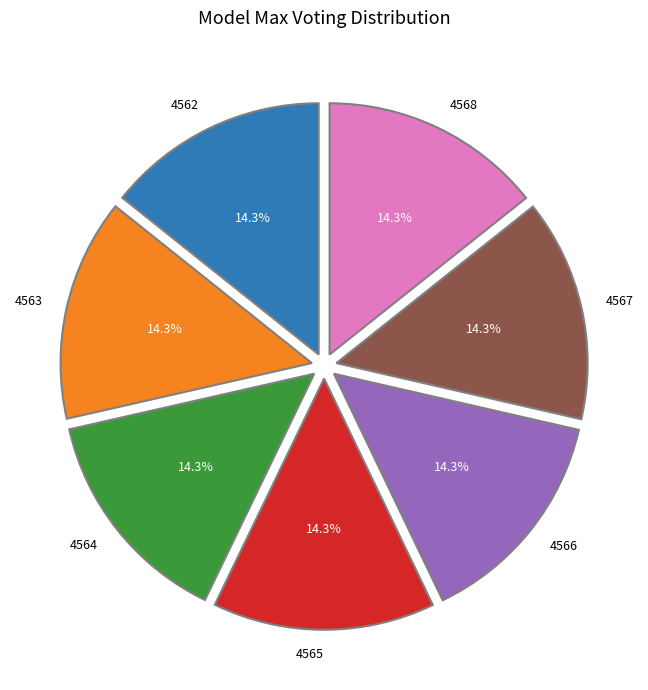

To the nearest percent, what is the average slice percentage?

14%